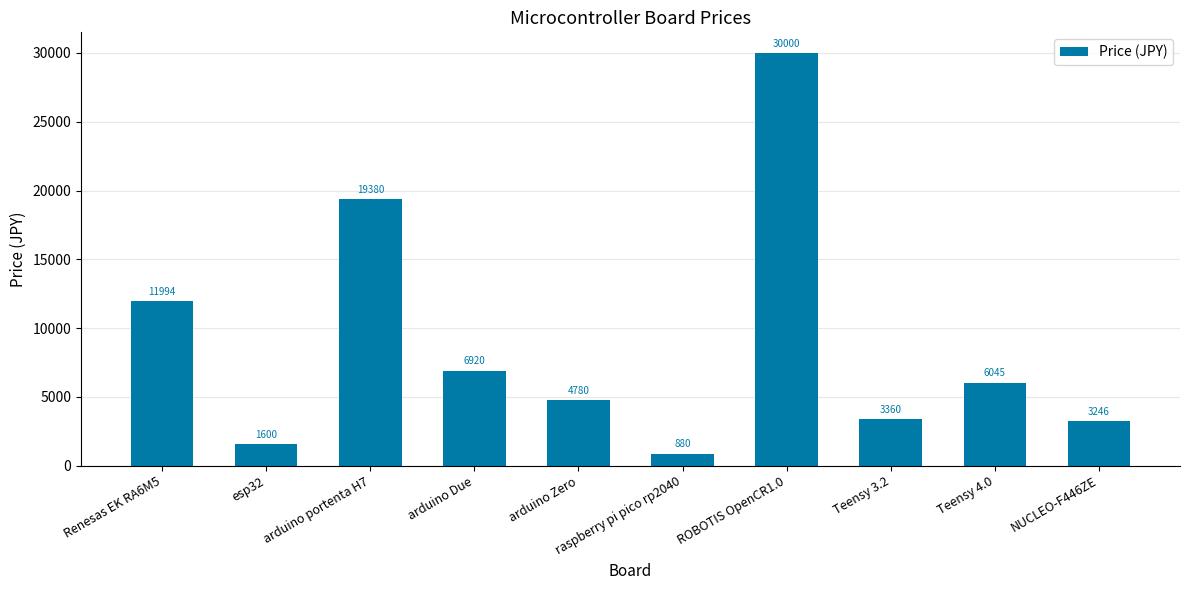

What is the ratio of the value at esp32 to the value at arduino Due?

0.2